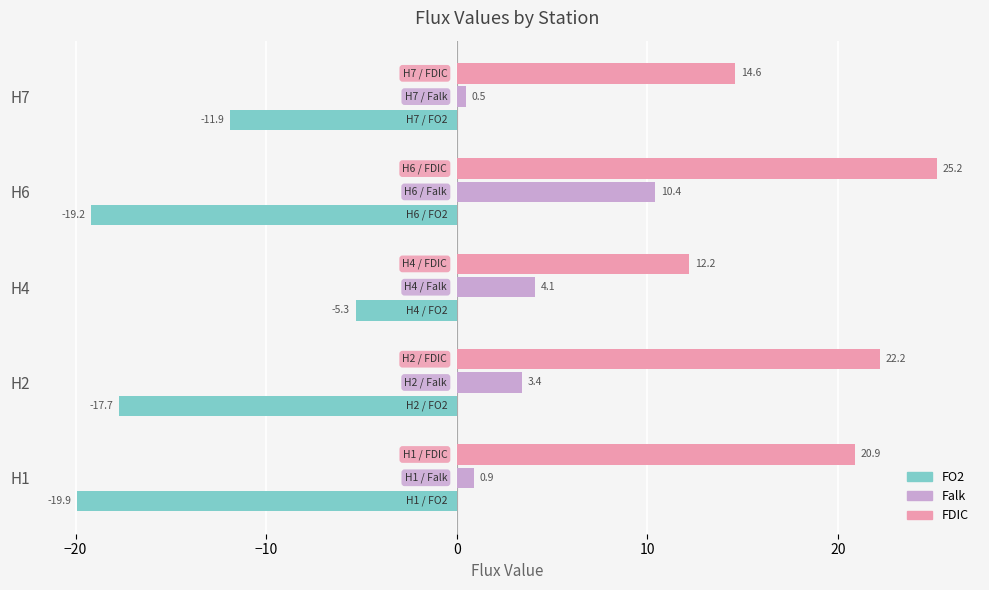

At which label does FDIC reach its minimum?

H4